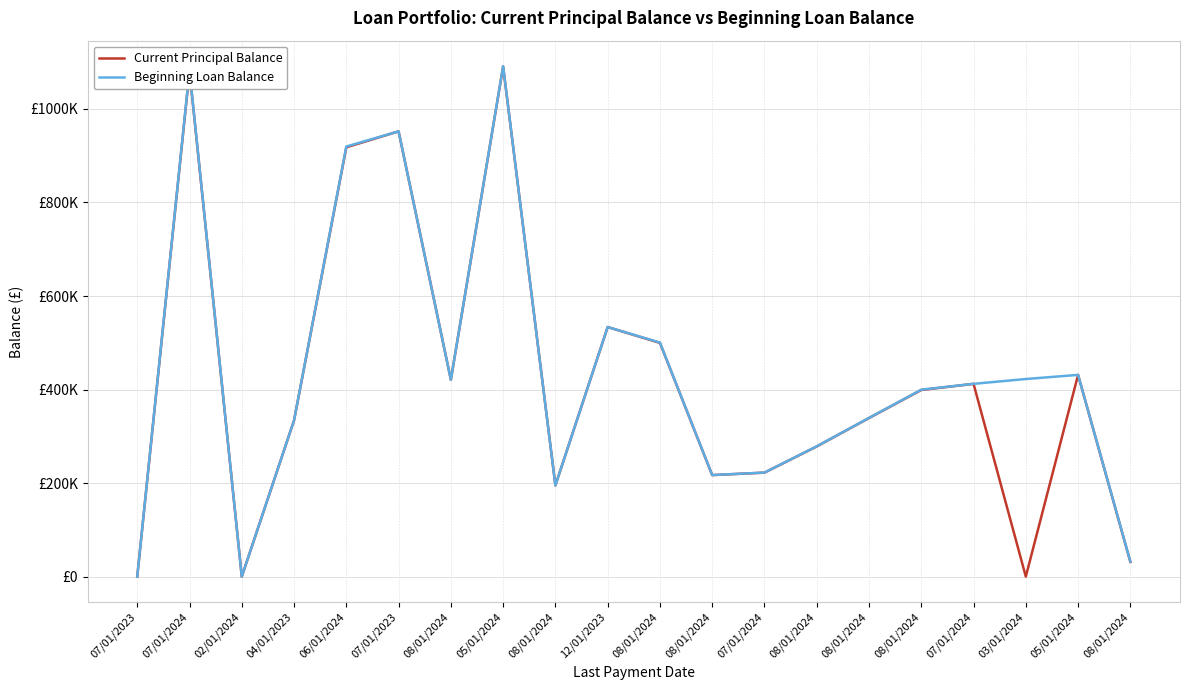

The Current Principal Balance series shows 83408.9 at 08/01/2024. True or false?

False